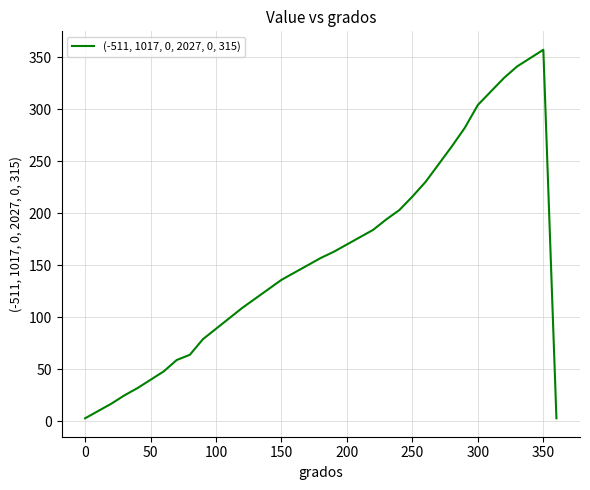

What is the greatest value displayed?

357